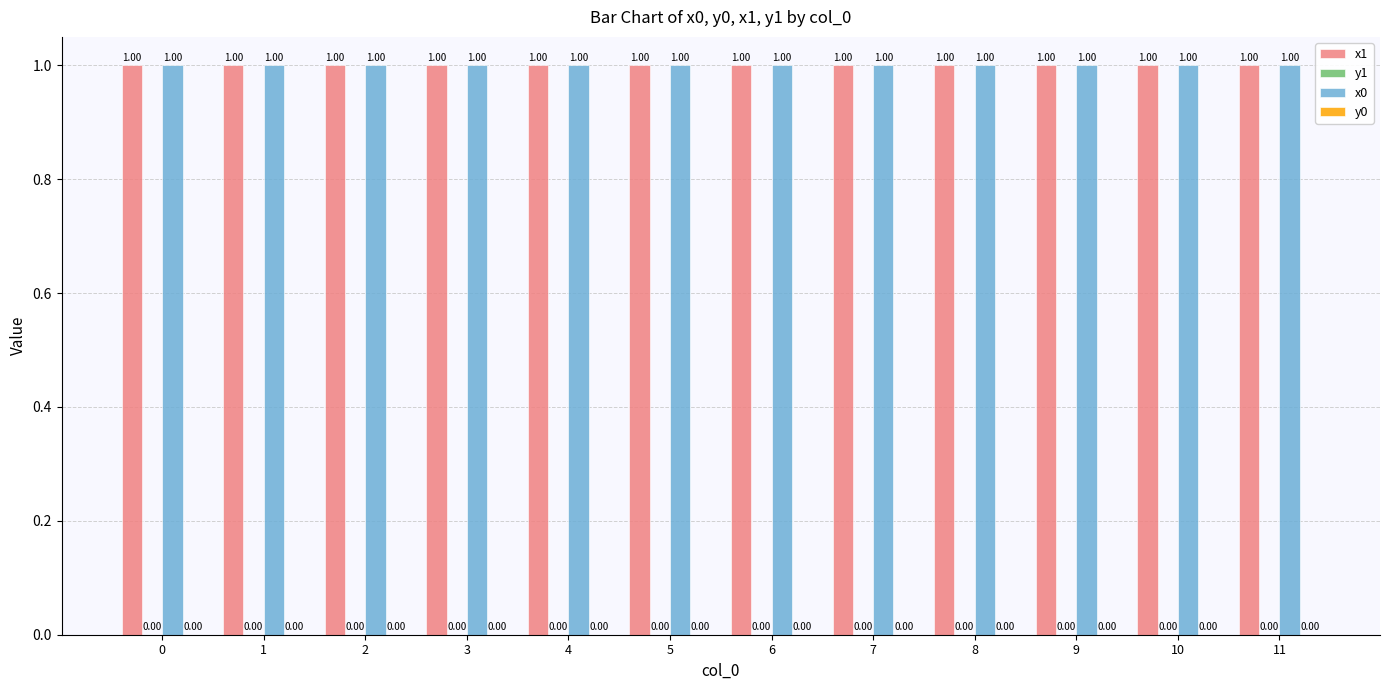

What is the total value across all series at 8?

2.0